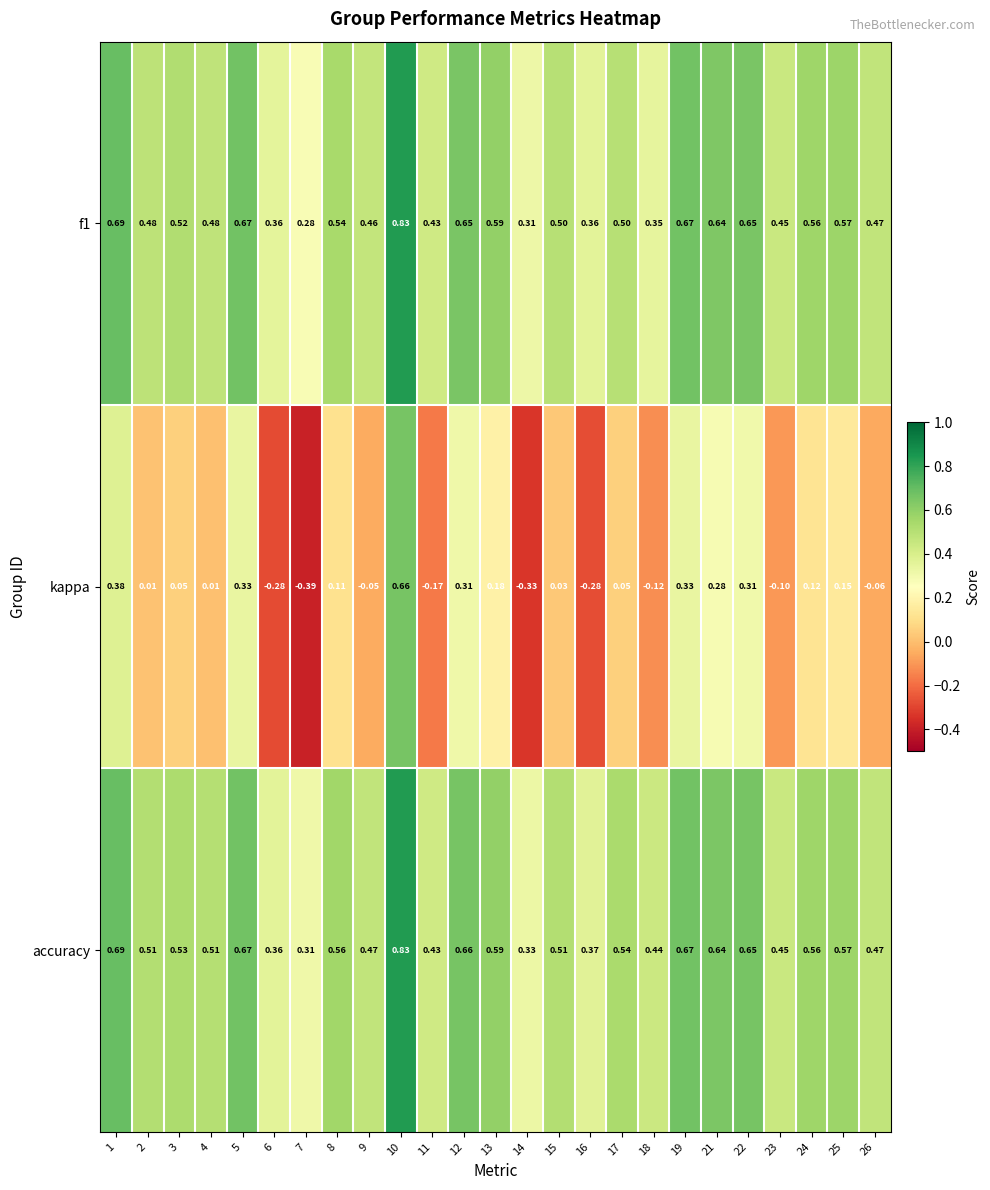

Which series has the largest total across all categories?

accuracy